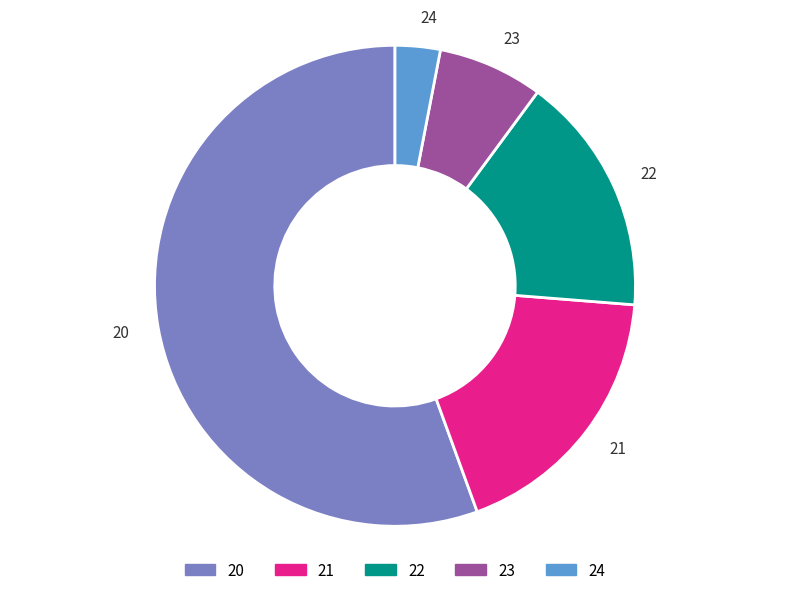

Is the sum of 20 and 21 greater than half?

Yes